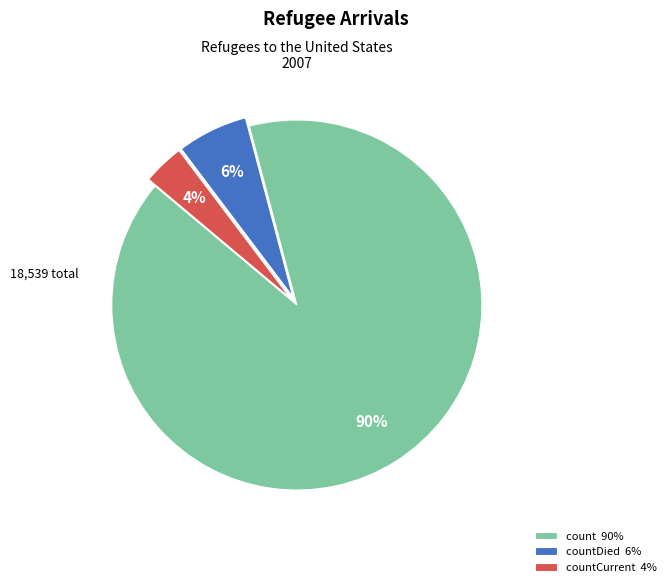

Do countDied 6% and countCurrent 4% together represent more than half of the pie?

No